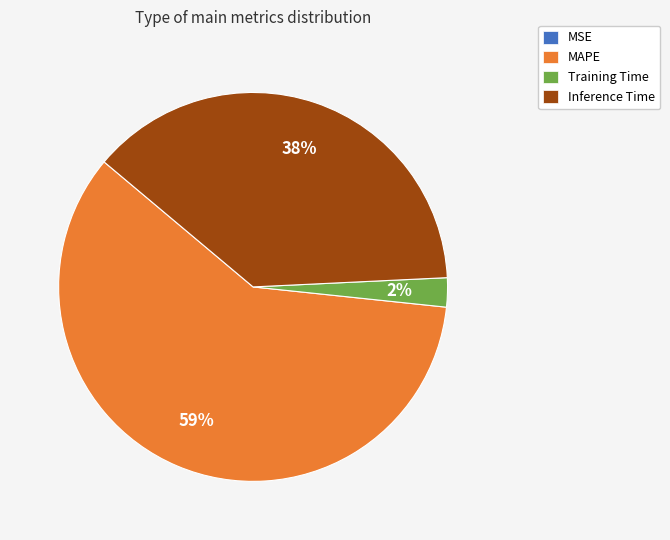

True or false: MAPE accounts for 47% of the total.

False